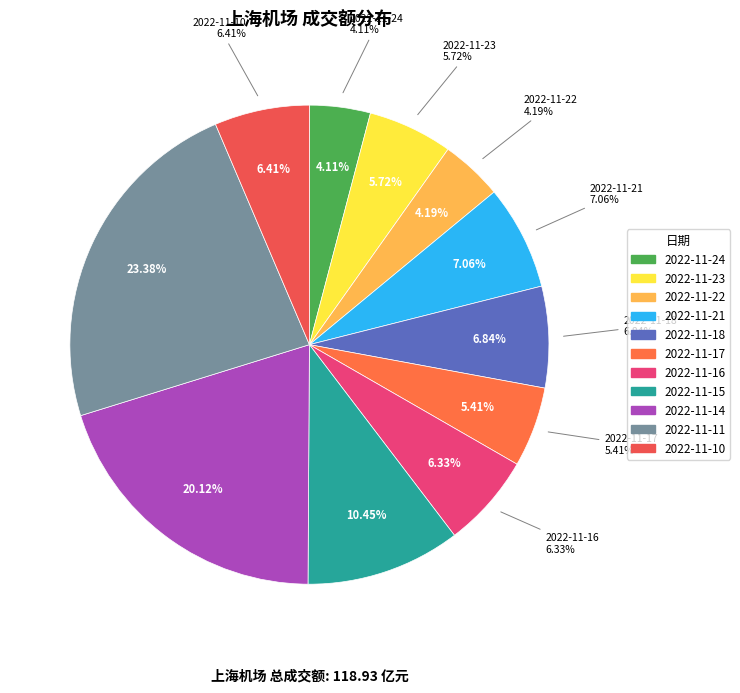

How many slices are in this pie chart?

11